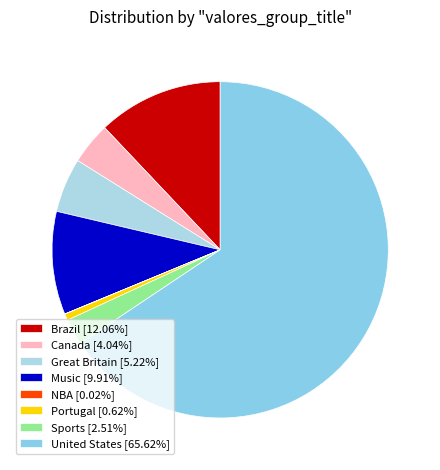

Which category has the smallest portion of the pie?

NBA